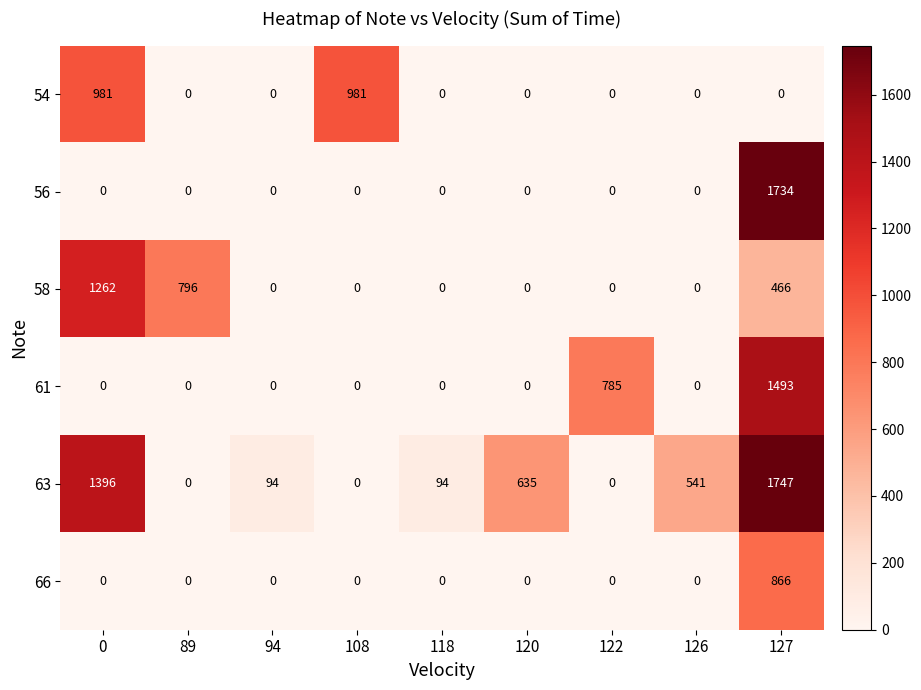

What is the difference between the 58 values at 0 and 89?

466